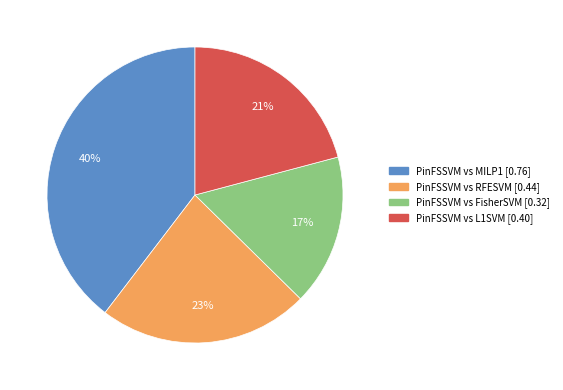

Is there a majority slice in this chart?

No